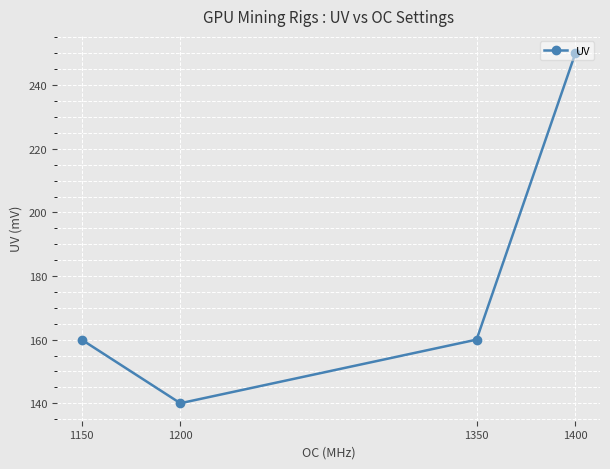

True or false: the data shows 250 at 1400.

True